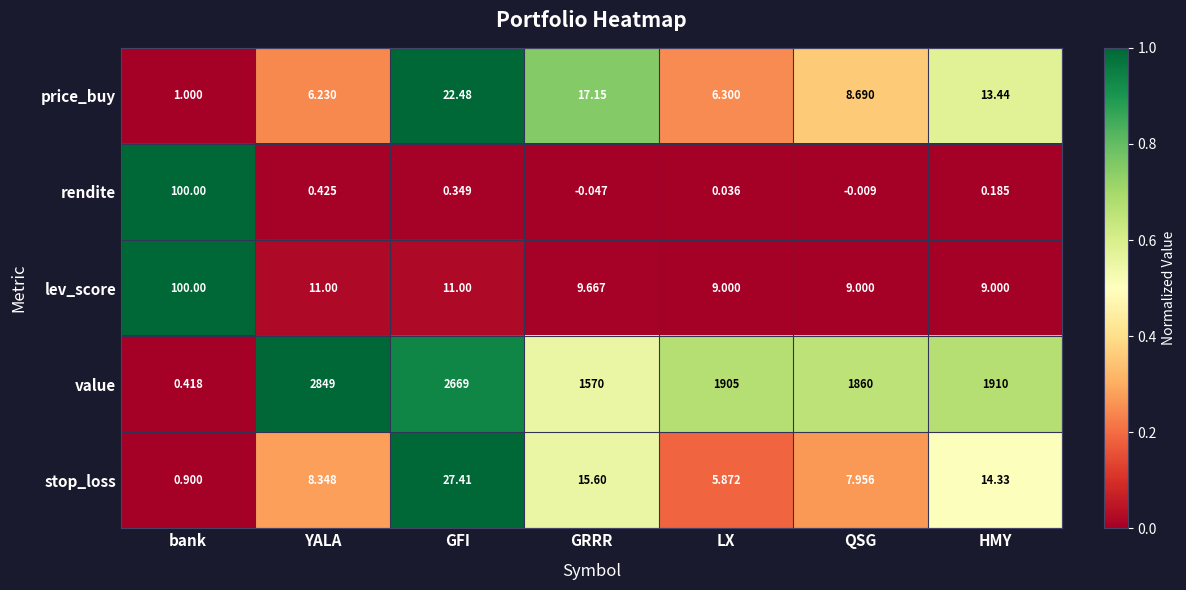

Rank the series at GFI from highest to lowest value.

value, stop_loss, price_buy, lev_score, rendite